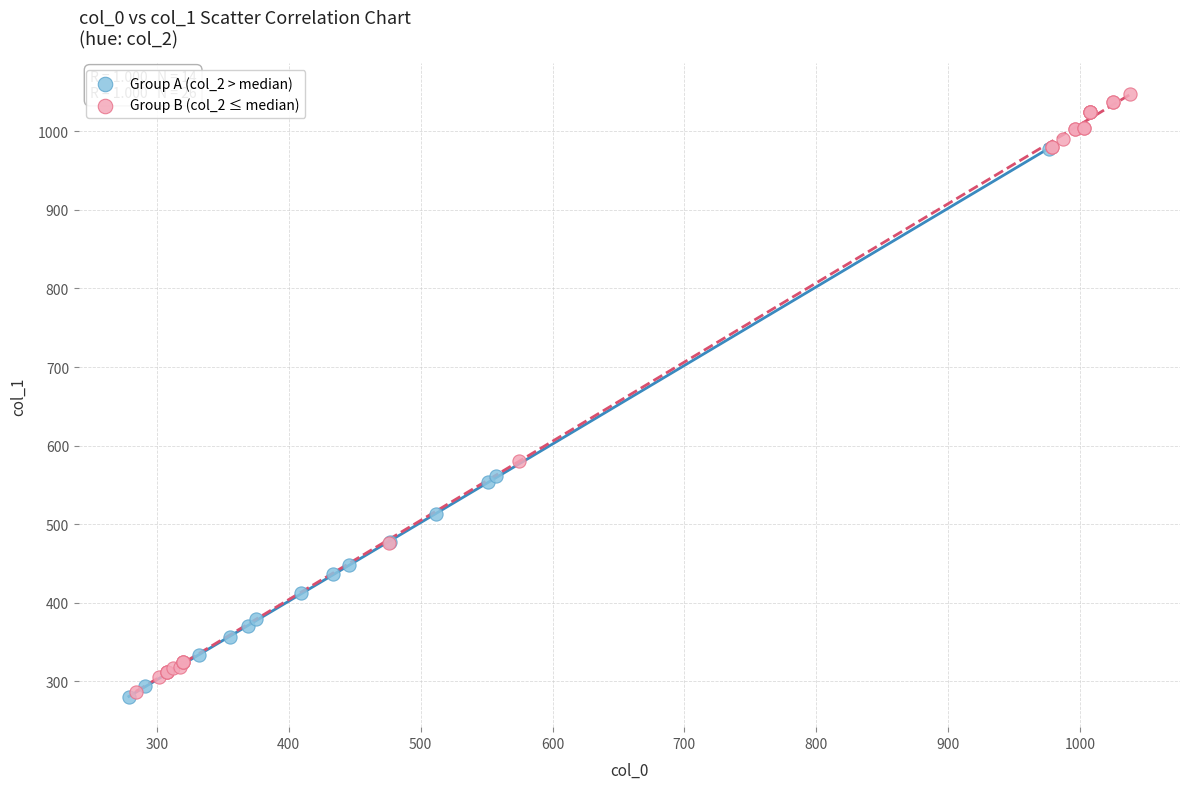

Which series reaches the maximum Y coordinate?

Group B (col_2 ≤ median)